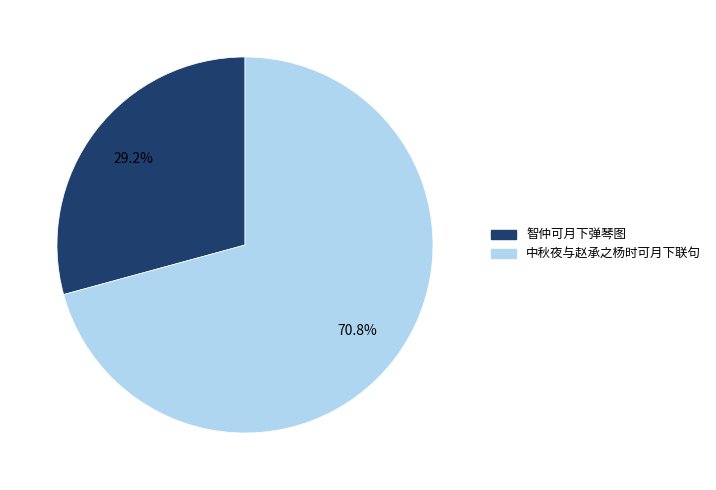

Is 智仲可月下弹琴图 the majority of the pie?

No